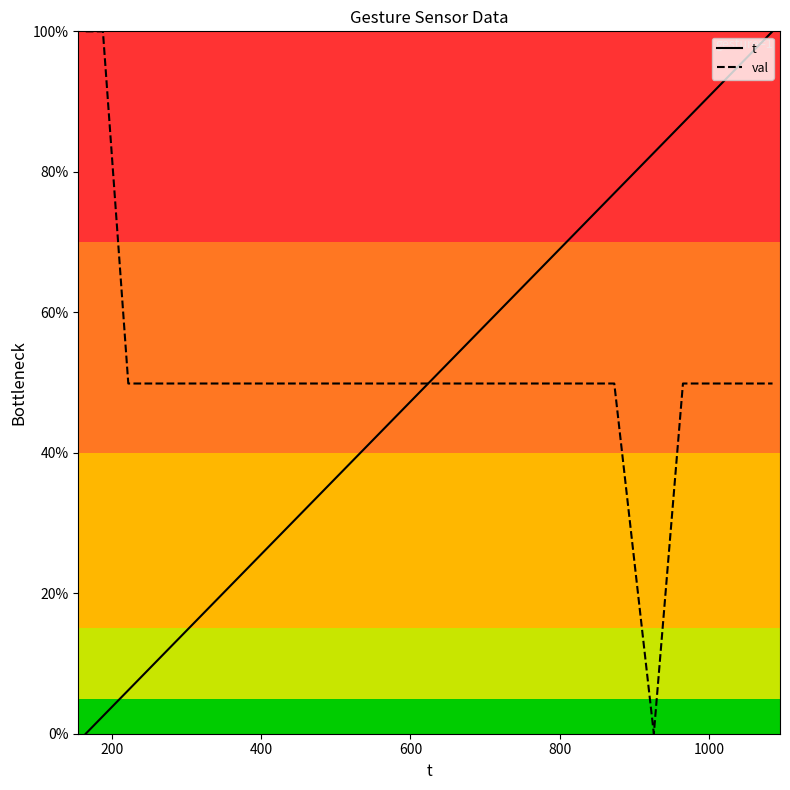

After their last crossing, which series has the higher values: t or val?

t